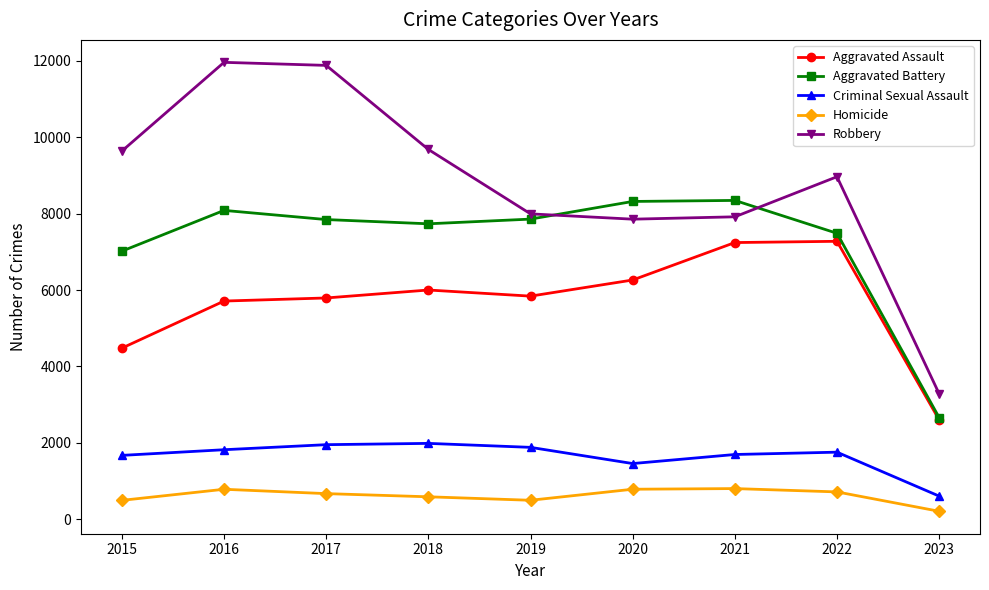

How many distinct data groups are displayed?

5